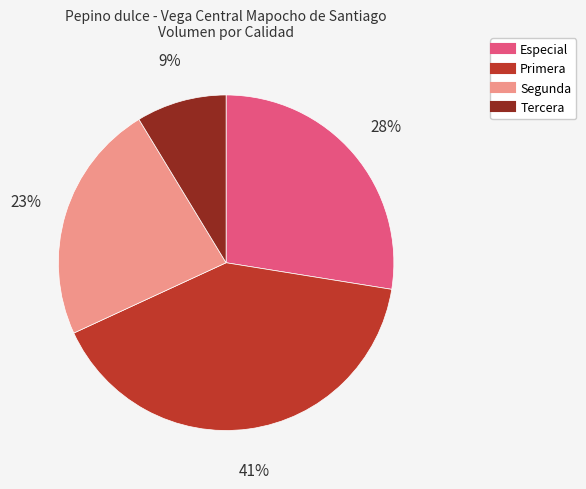

True or false: Especial accounts for 28% of the total.

True